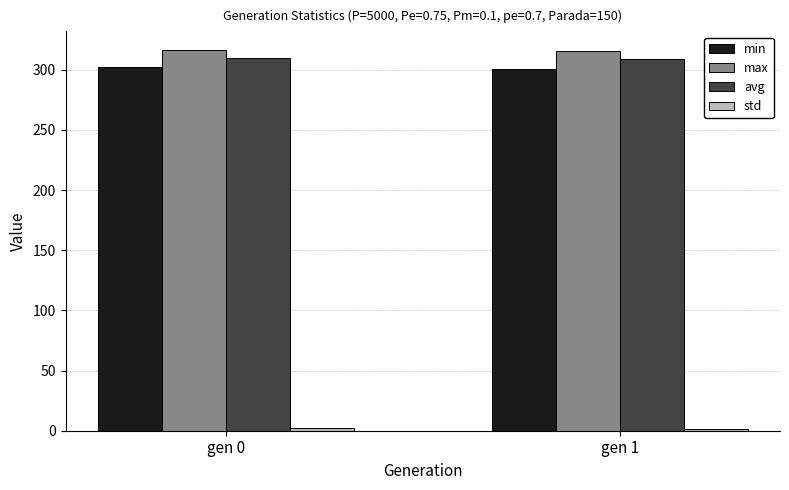

Are the bars grouped side by side (vs. stacked)?

Yes